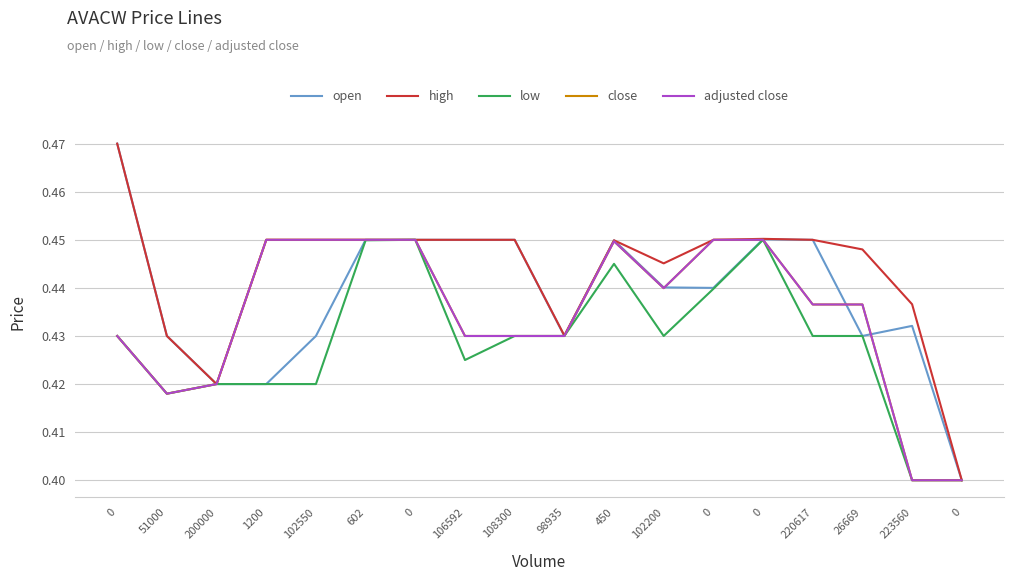

Is it true that low equals 0.4 at 223560?

True